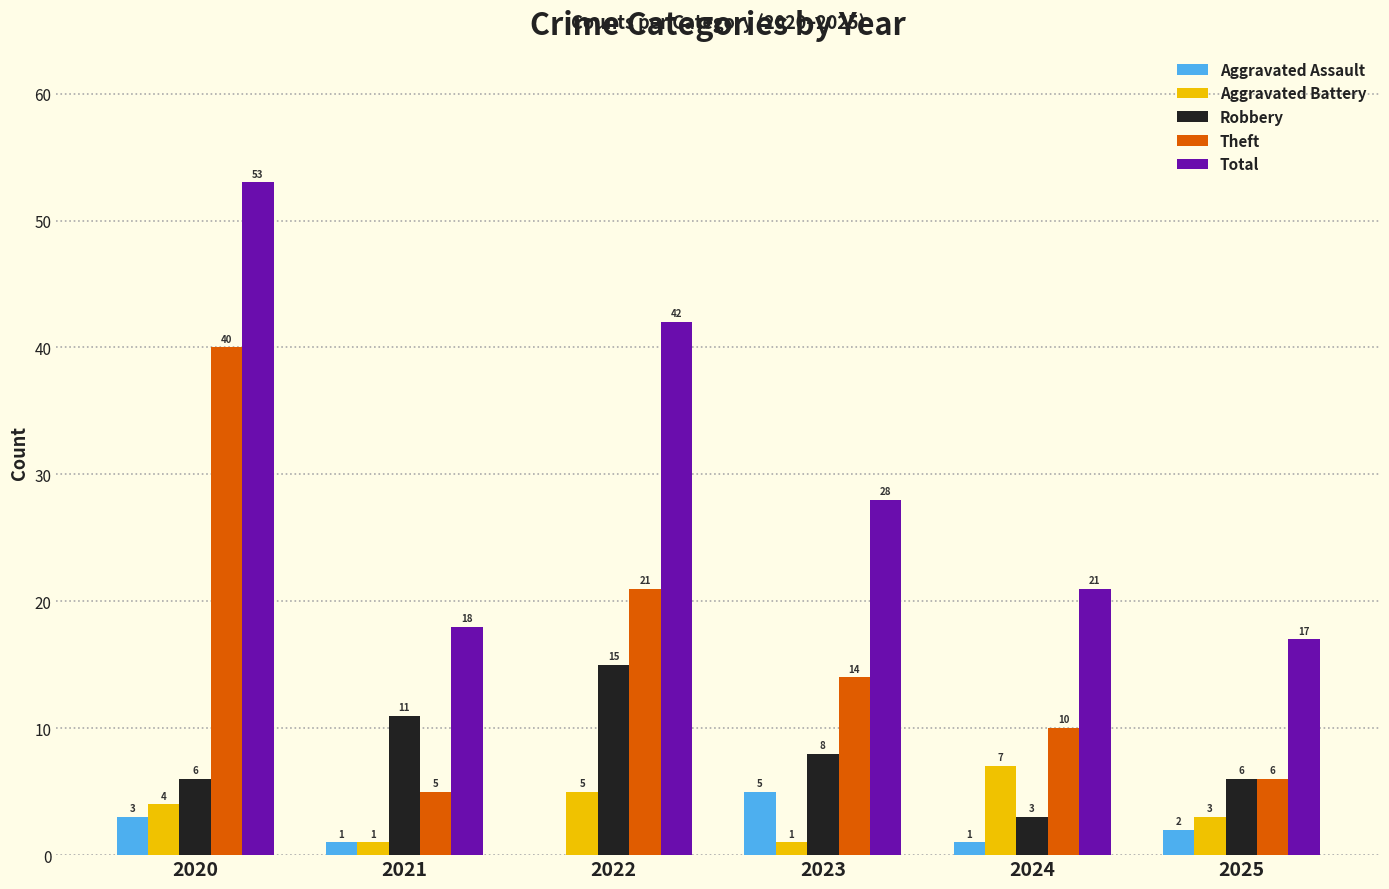

Between 2020 and 2023, which series saw the biggest shift?

Theft